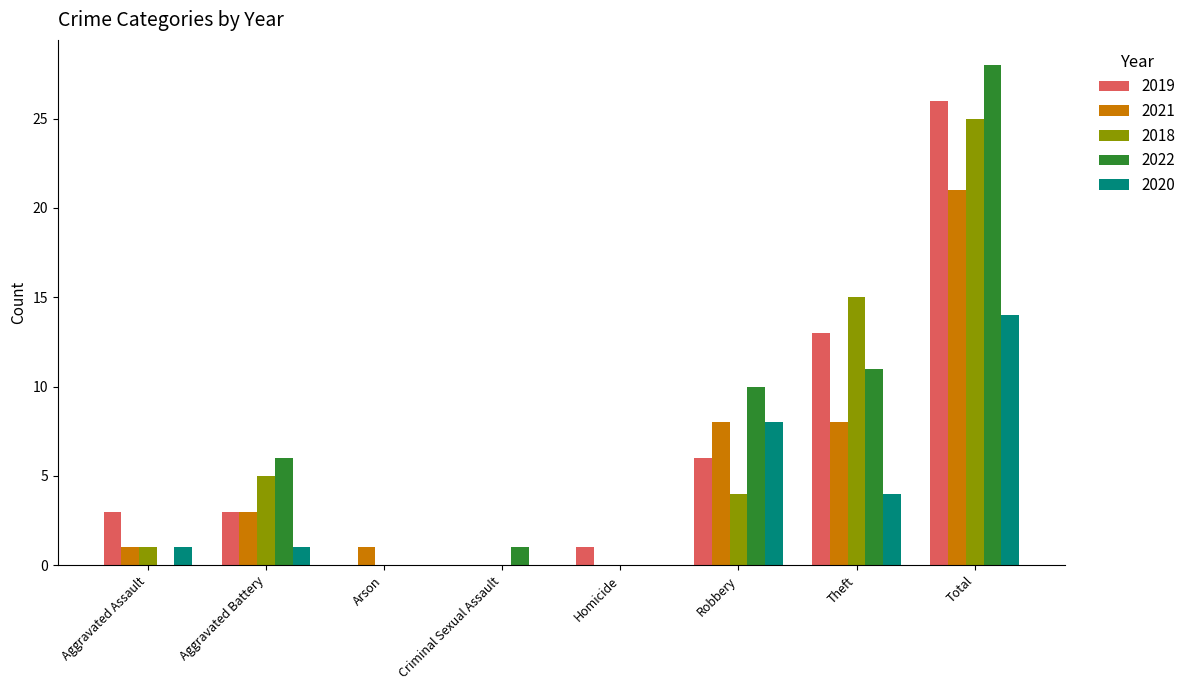

What are all the series names shown in the legend?

2019, 2021, 2018, 2022, 2020